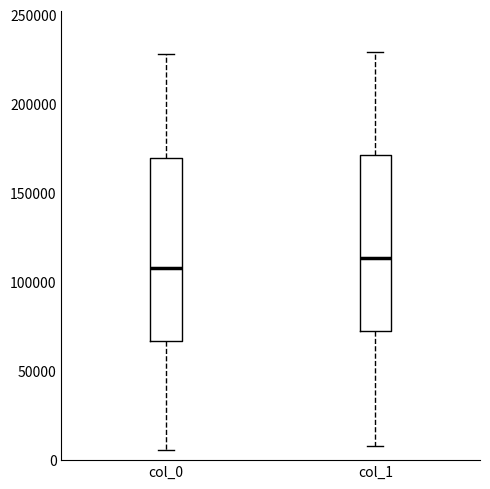

Which box has the highest median line?

col_1